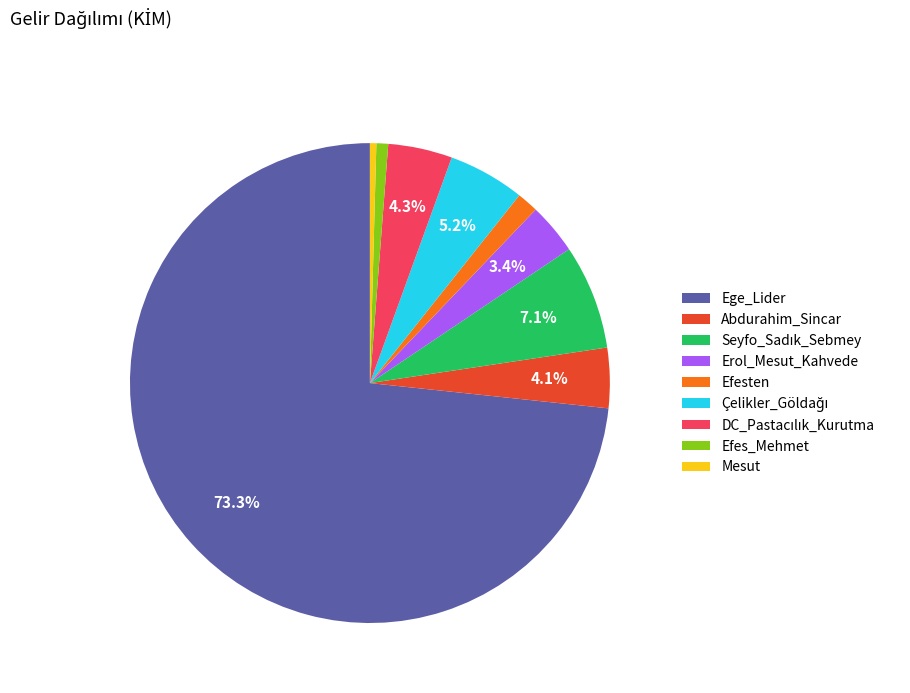

How many slices are in this pie chart?

9